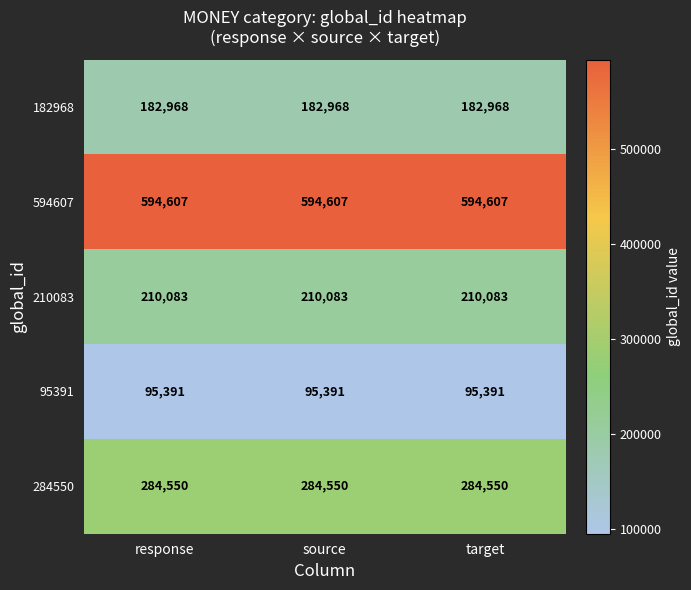

What is the maximum value shown in the chart?

594607